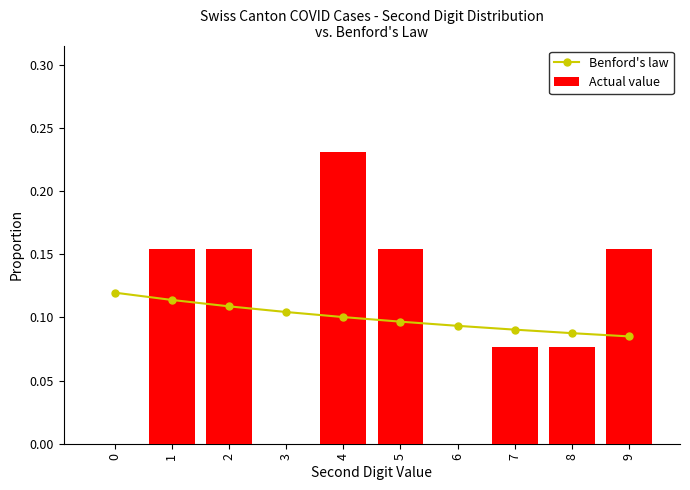

How many series are shown in this chart?

2